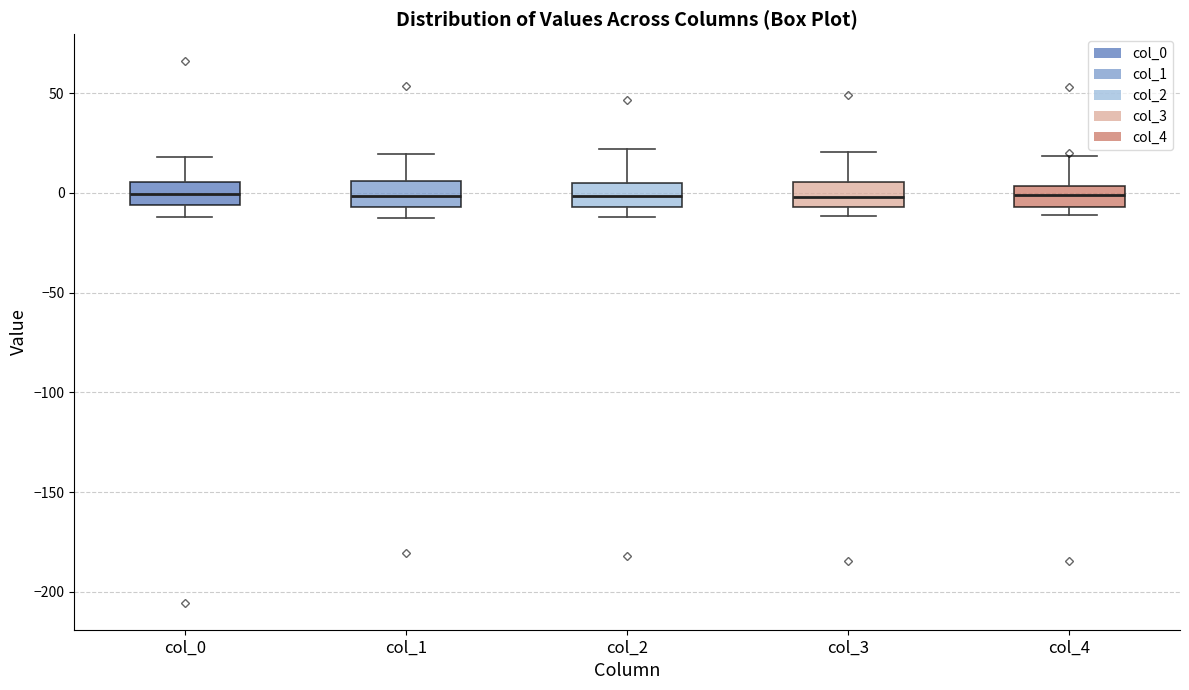

Where is the upper edge of the box for col_4 on the y-axis? The values are not printed on the chart, so give them approximately, as read against the axis.

5